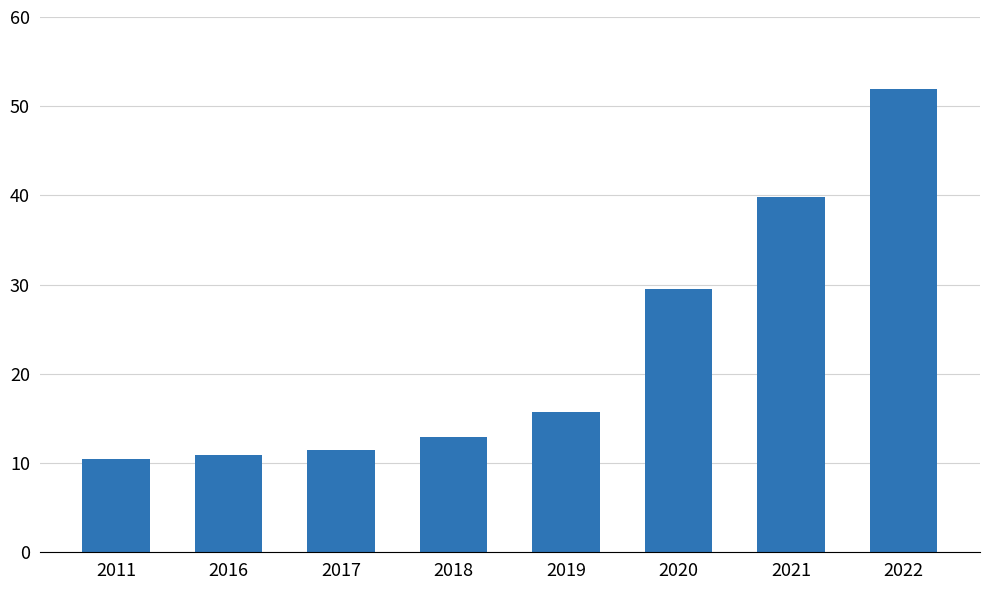

The chart shows a value of 10900 at 2016. True or false?

True